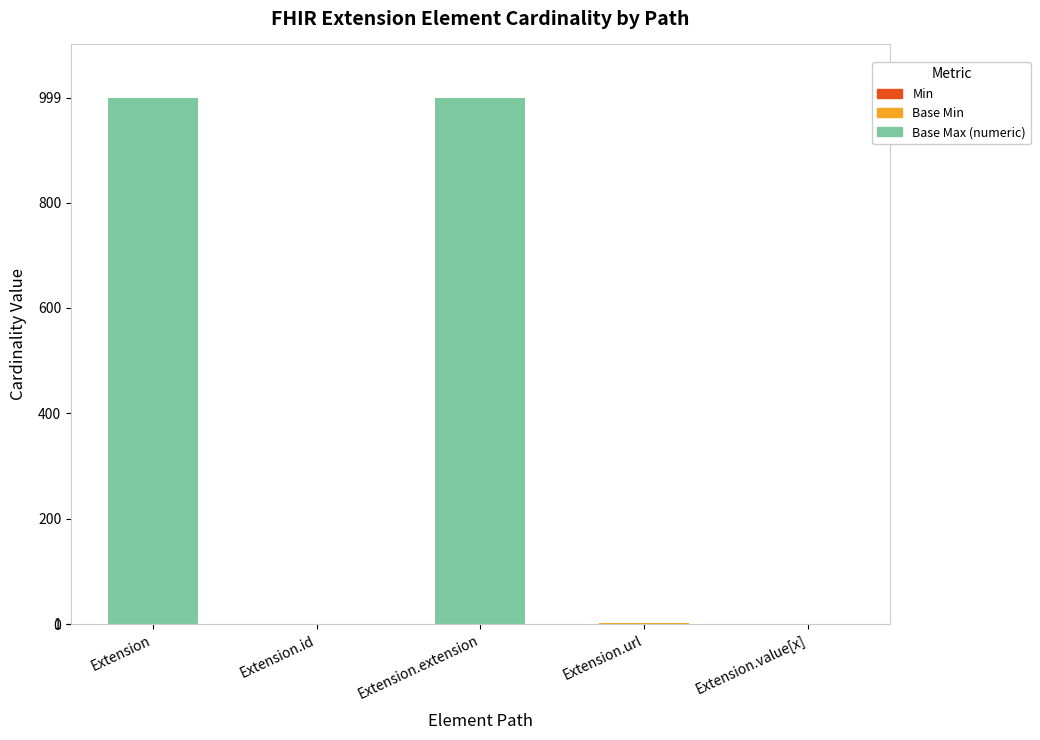

What is the total value across all series at Extension.extension?

999